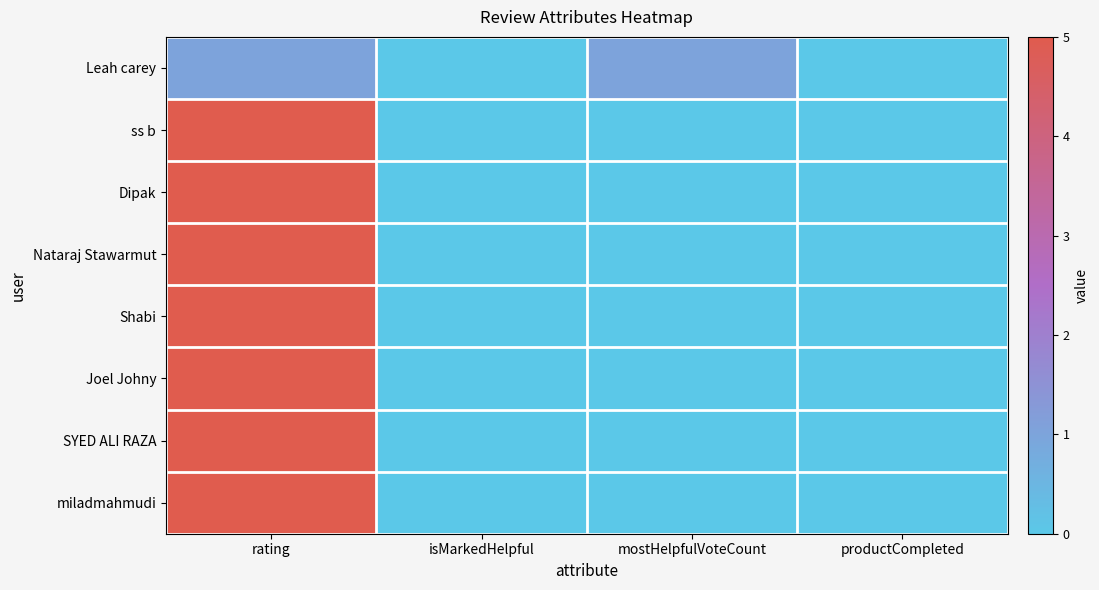

Between productCompleted and rating, which is larger?

rating